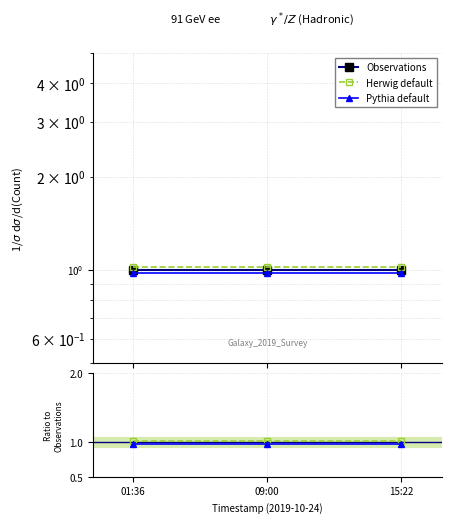

Where is Observations nearest to the value 1?

01:36